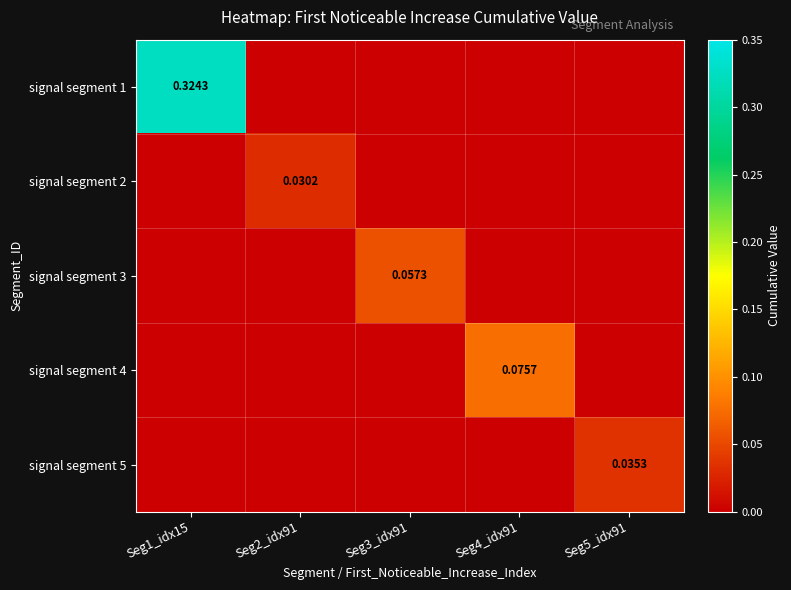

At which category does the chart reach its minimum across all series?

Seg2_idx91